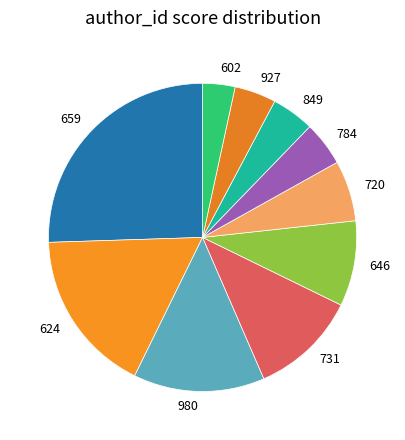

Does 927 represent more than half of the total?

No